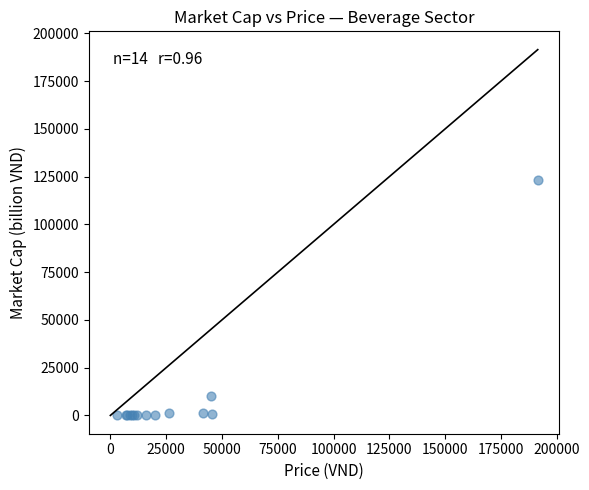

What Y value in the scatter plot is closest to 61732?

10431